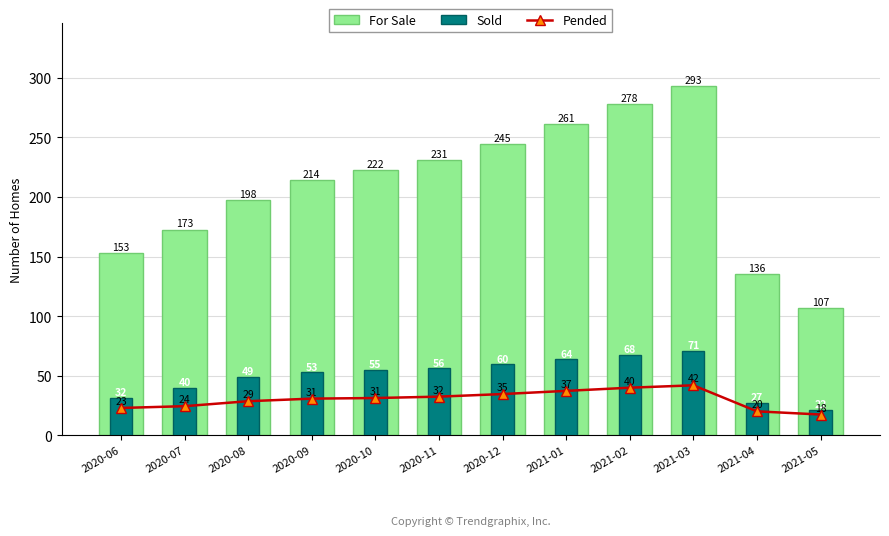

What position from the left is 2021-02?

9